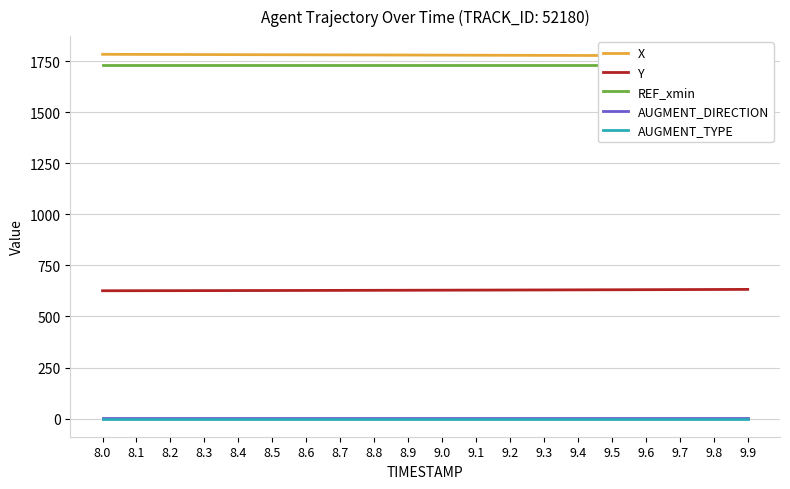

At how many categories does at least one series exceed 768?

20